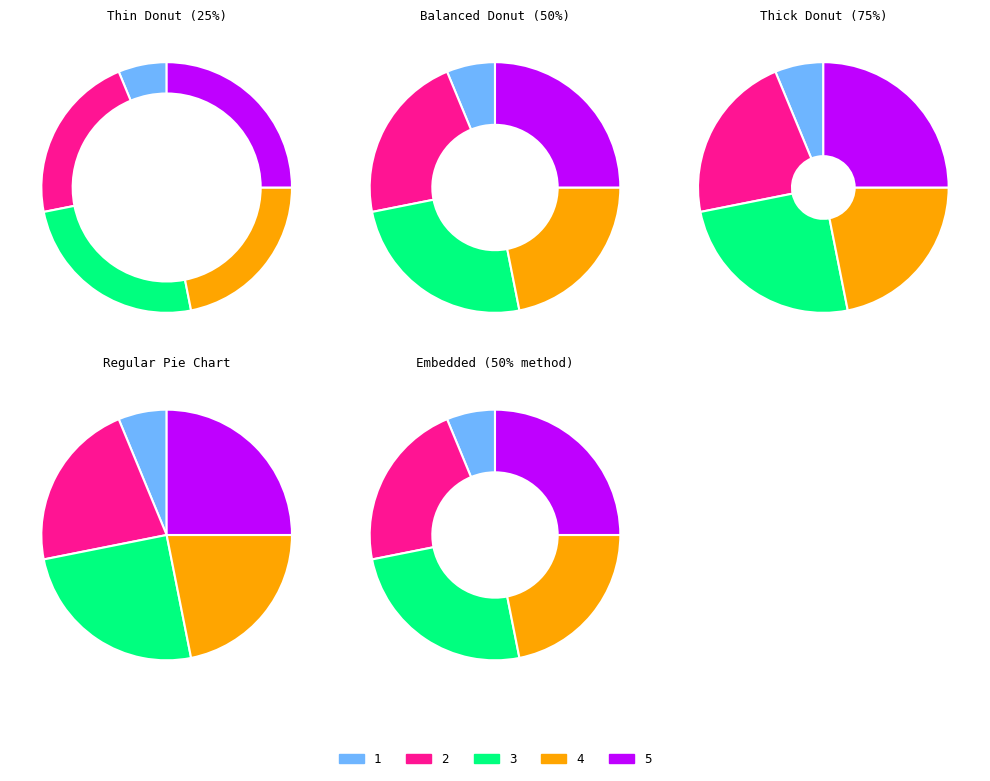

Count the number of slices in the pie.

5